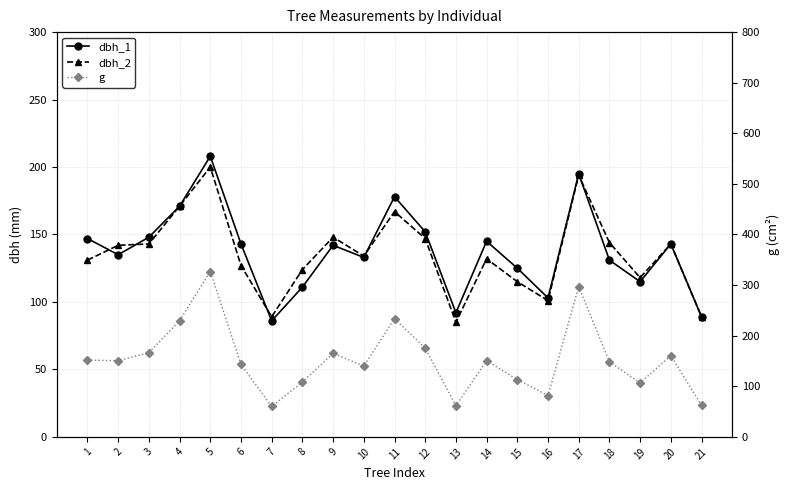

How many values in the g series are below 150?

10